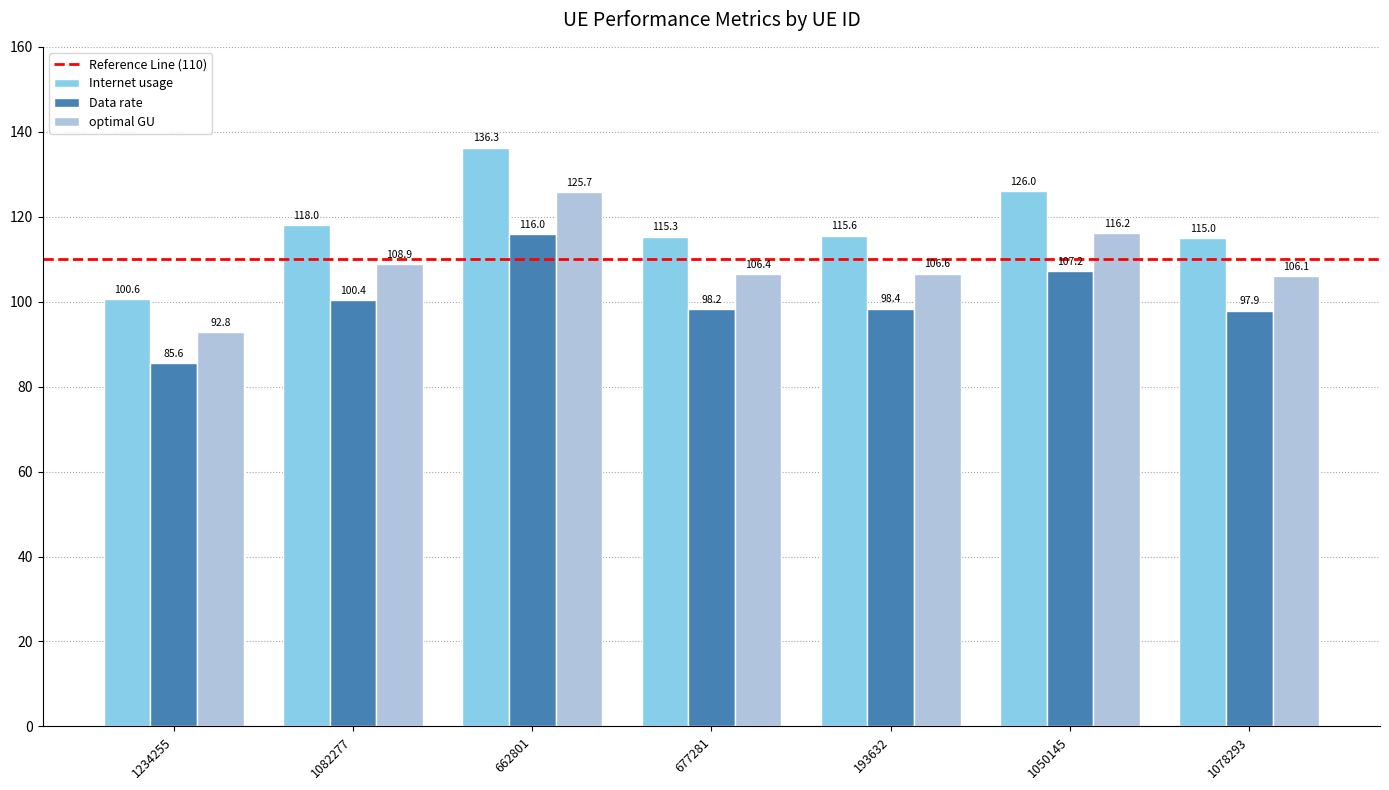

Does the chart contain any negative values?

No